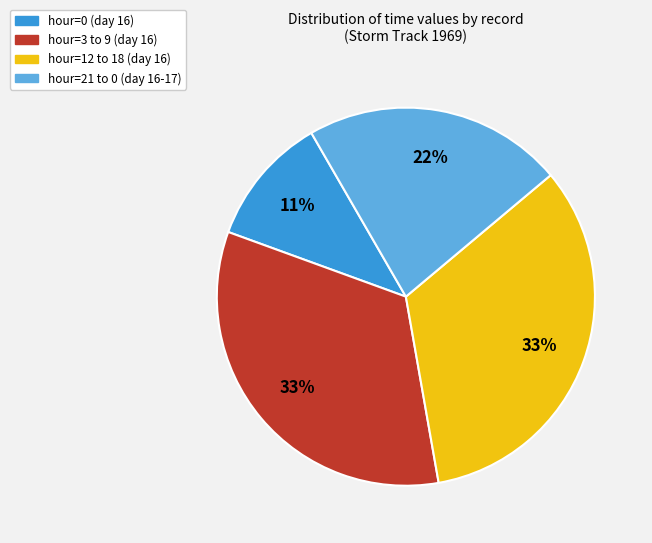

Is there a majority slice in this chart?

No